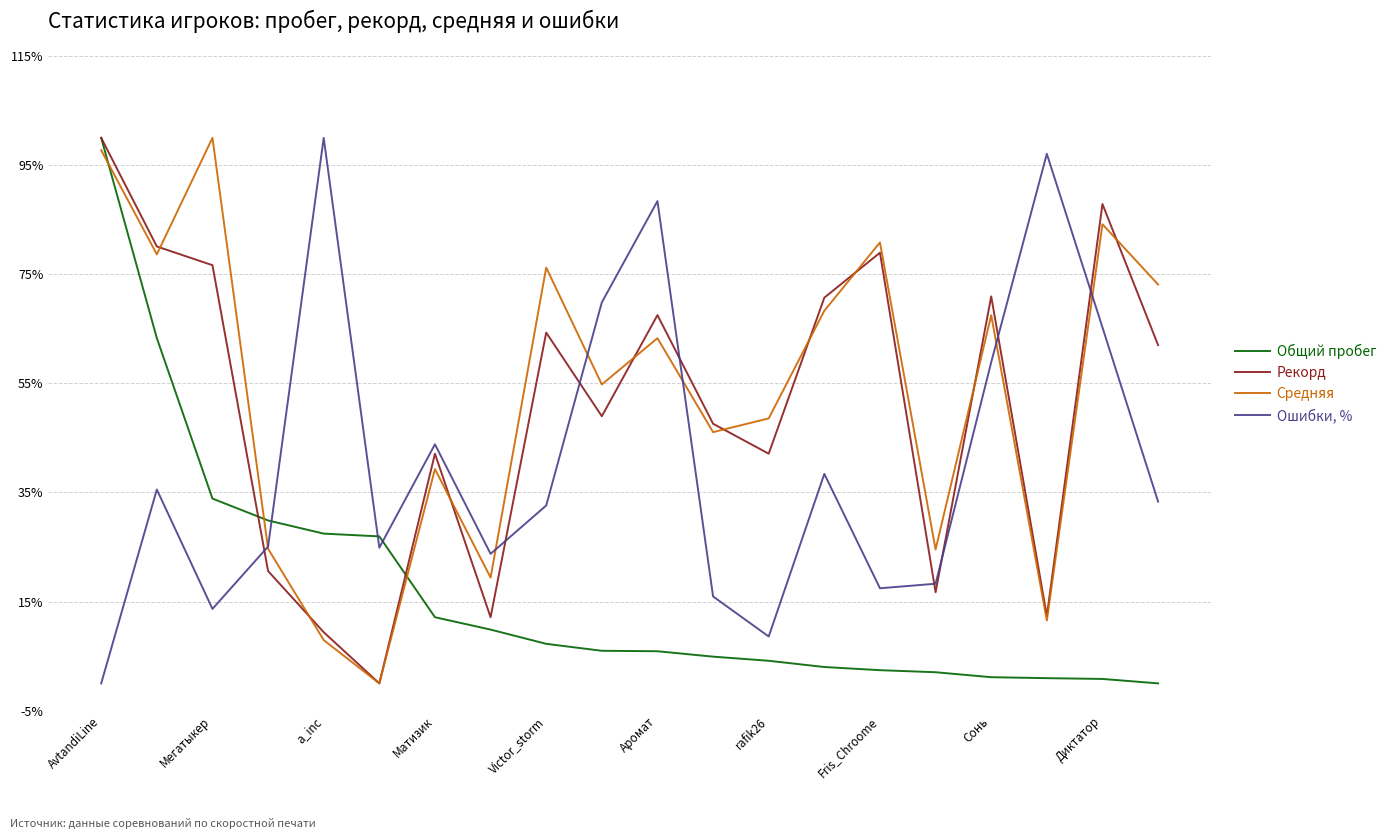

What are all the series names shown in the legend?

Общий пробег, Рекорд, Средняя, Ошибки, %